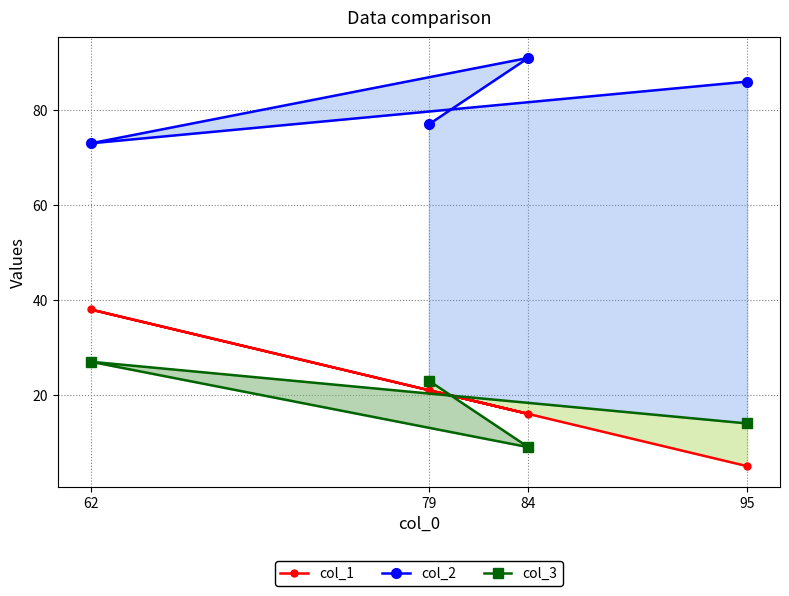

Which series ends up on top after the final intersection of col_1 and col_3?

col_3